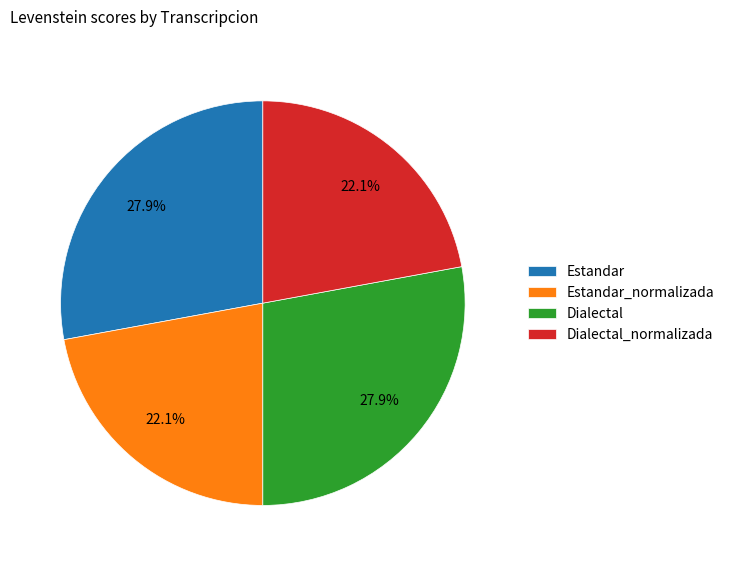

What percentage is the Dialectal slice, to the nearest percent?

28%